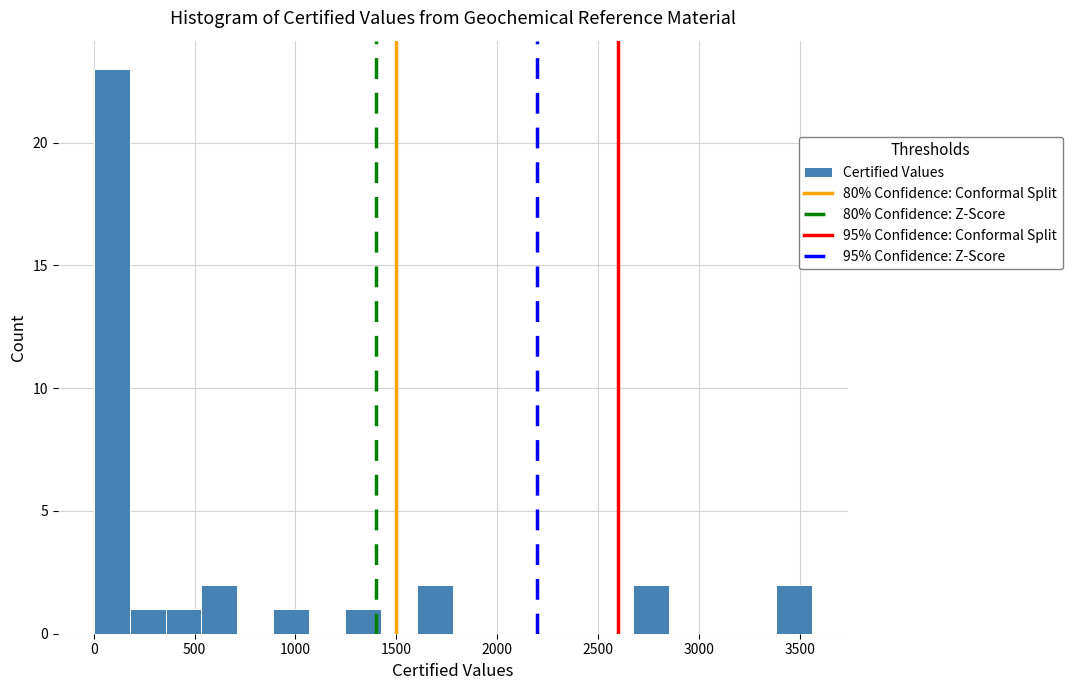

Around what value on the x-axis is the tallest bar? Give the approximate position of its centre, as read against the axis.

100